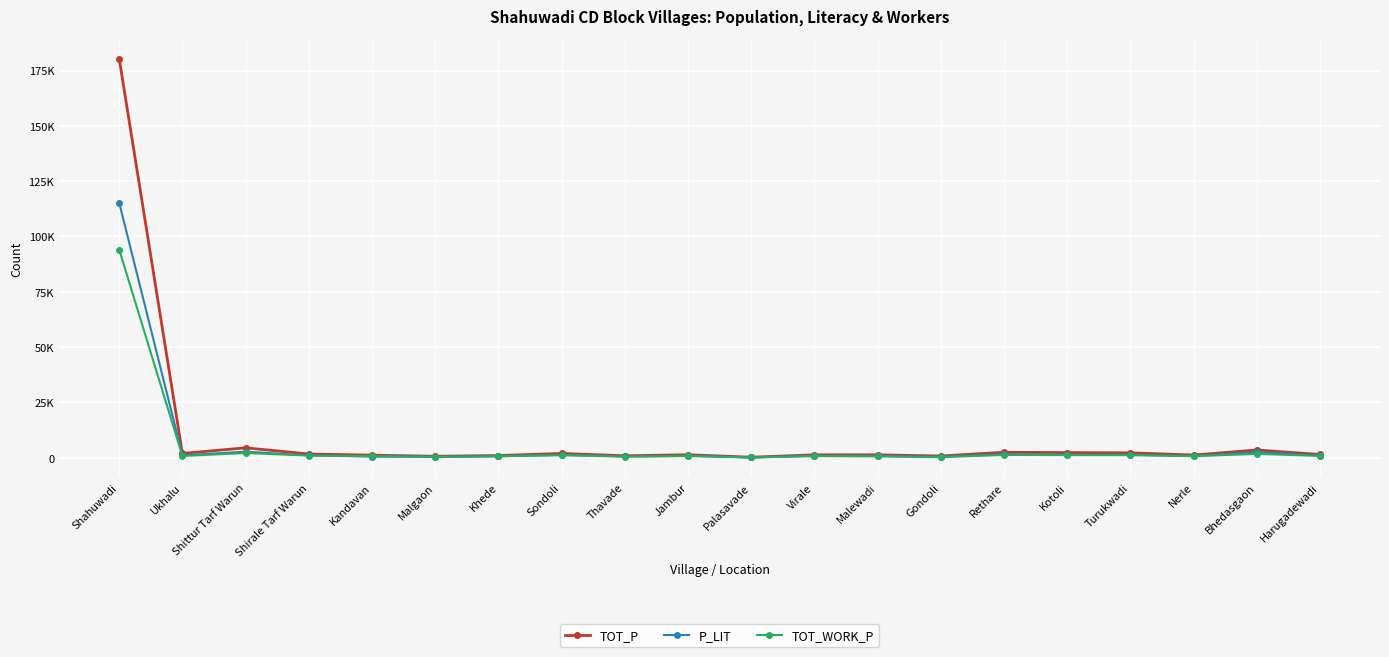

What are all the series names shown in the legend?

TOT_P, P_LIT, TOT_WORK_P